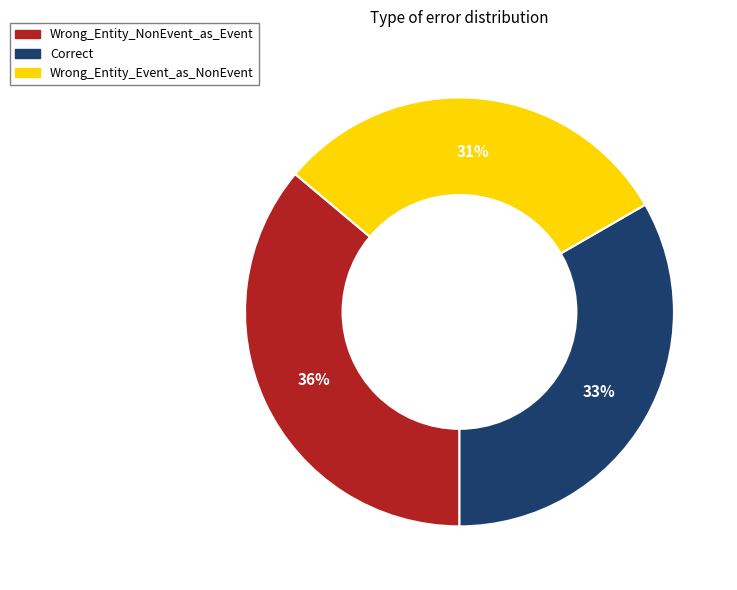

To the nearest percent, what is the average slice percentage?

33%